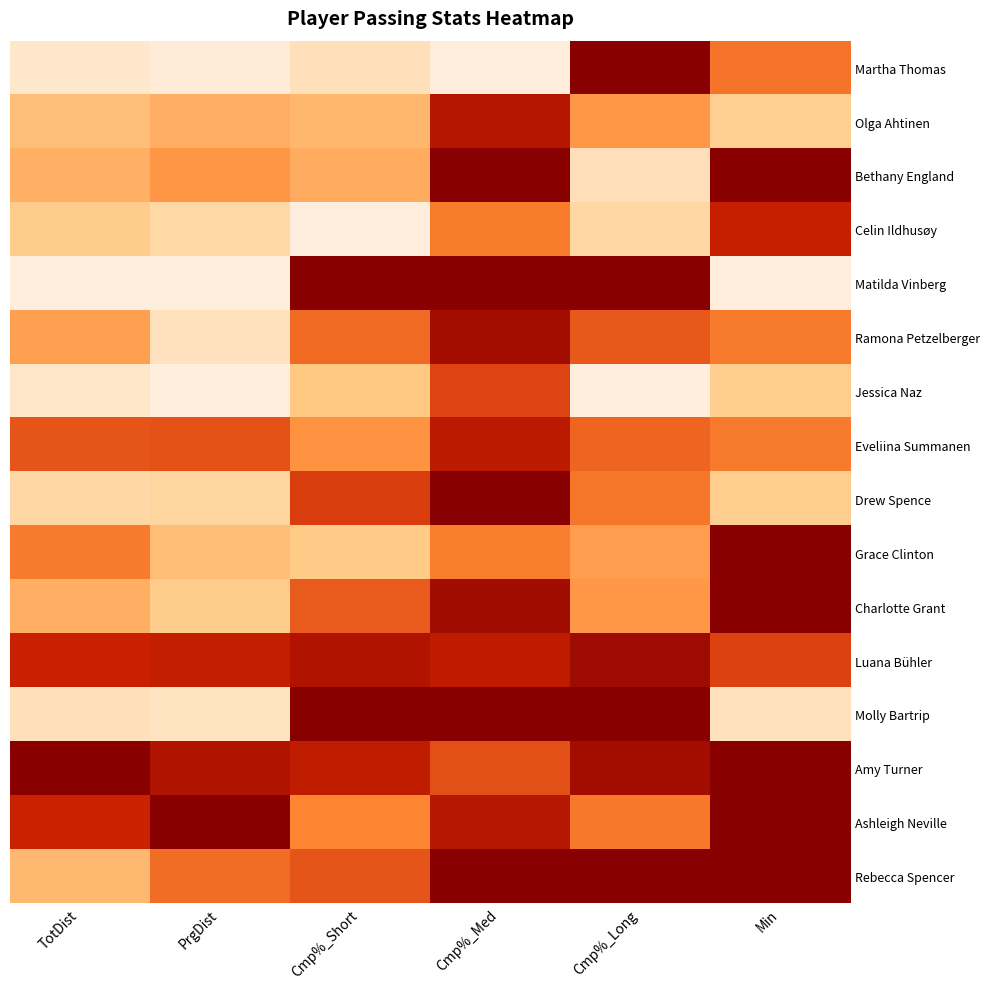

What is the total value across all series at Min?

9.8